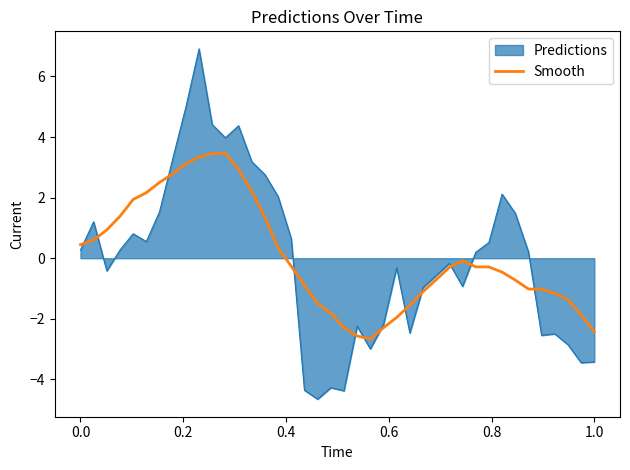

Which series has the widest spread of values?

Predictions